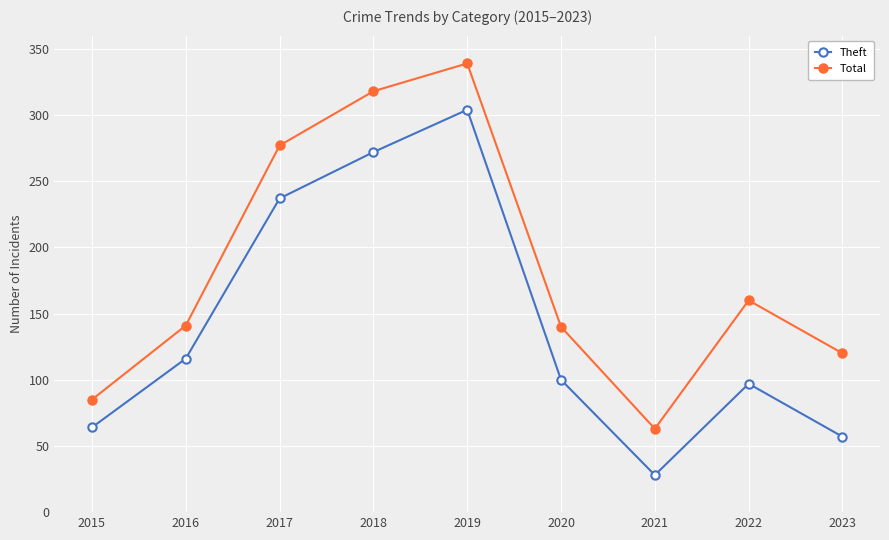

In Total, how many points are higher than both neighbors (excluding endpoints)?

2